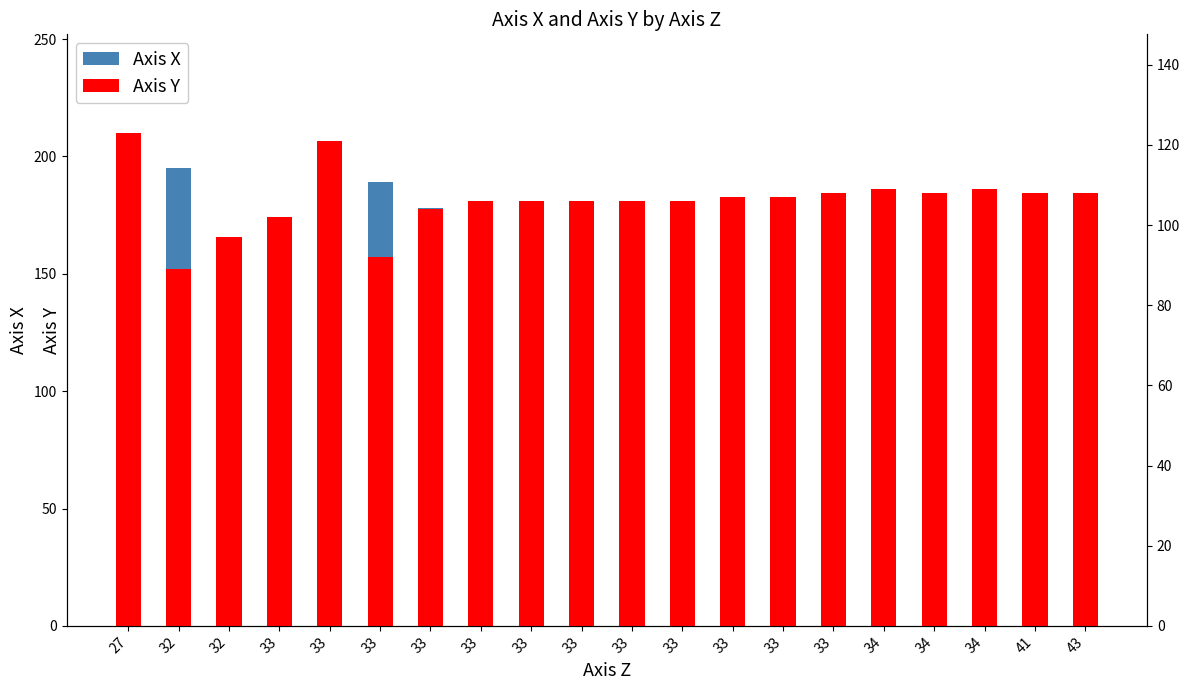

What is the sum of all Axis Y values?

2122